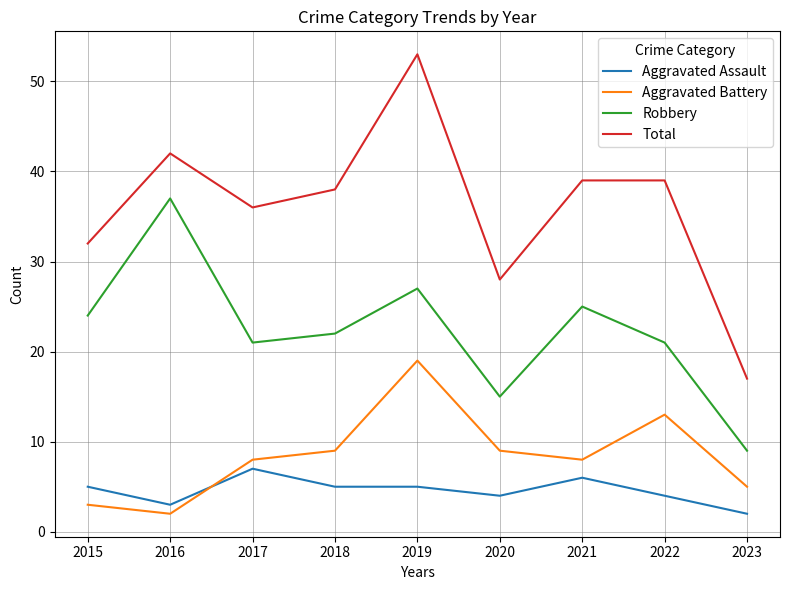

Which series ends up on top after the final intersection of Aggravated Battery and Aggravated Assault?

Aggravated Battery